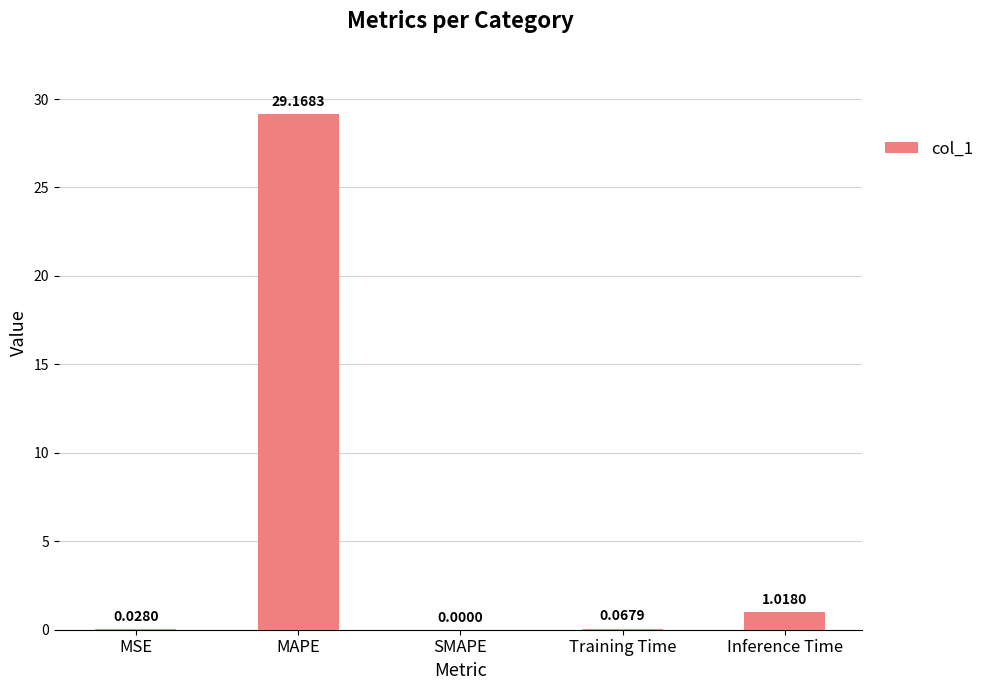

What is the sum of the values at MAPE and MSE?

29.2